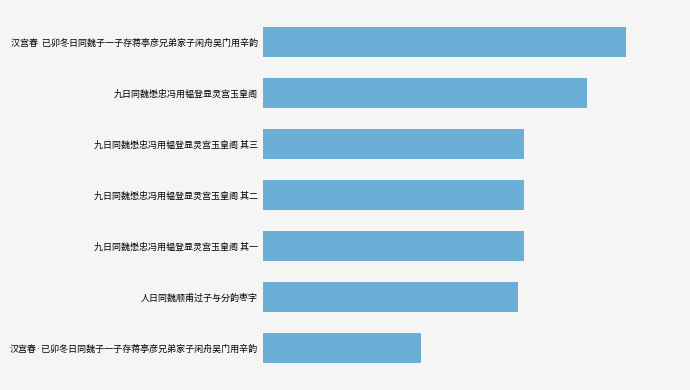

What is the average value?

565858